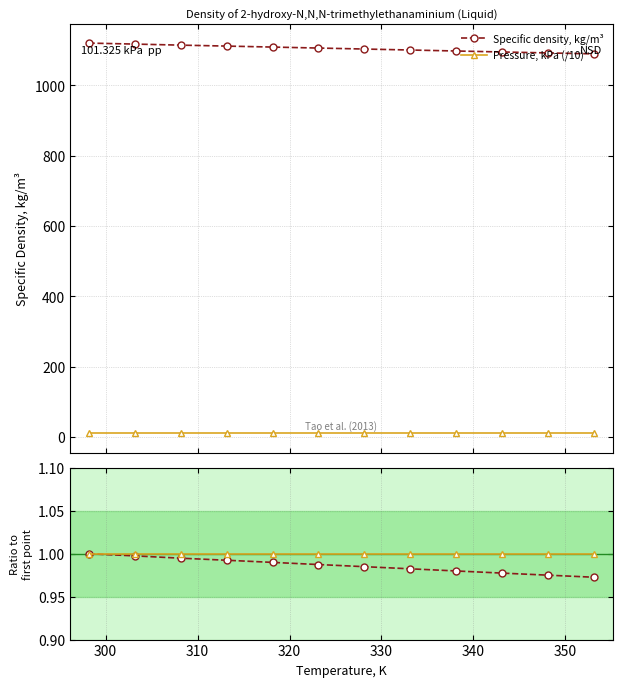

True or false: Pressure, kPa (/10) and Specific density, kg/m³ cross at least once.

False